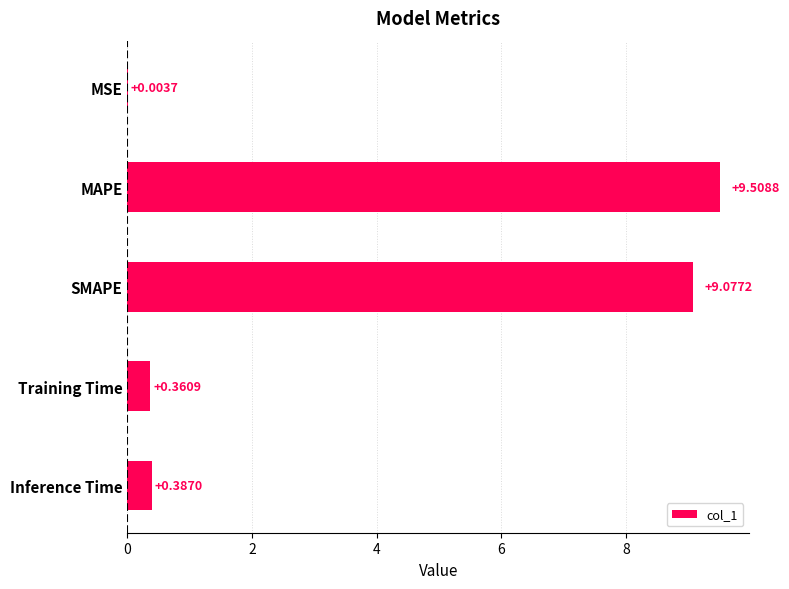

At which label is the value closest to 4?

Inference Time